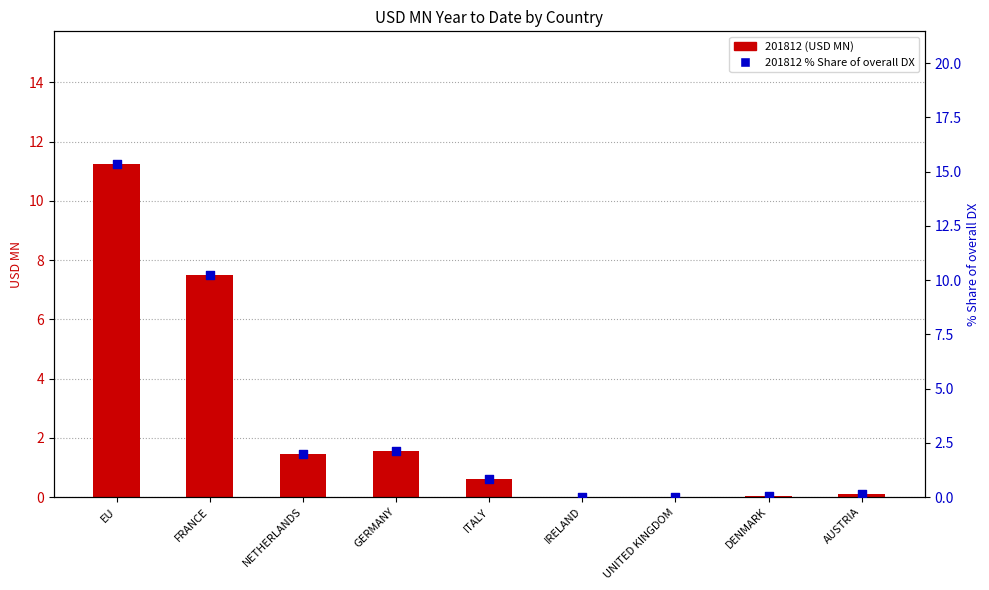

What are all the series names shown in the legend?

201812 (USD MN), 201812 % Share of overall DX